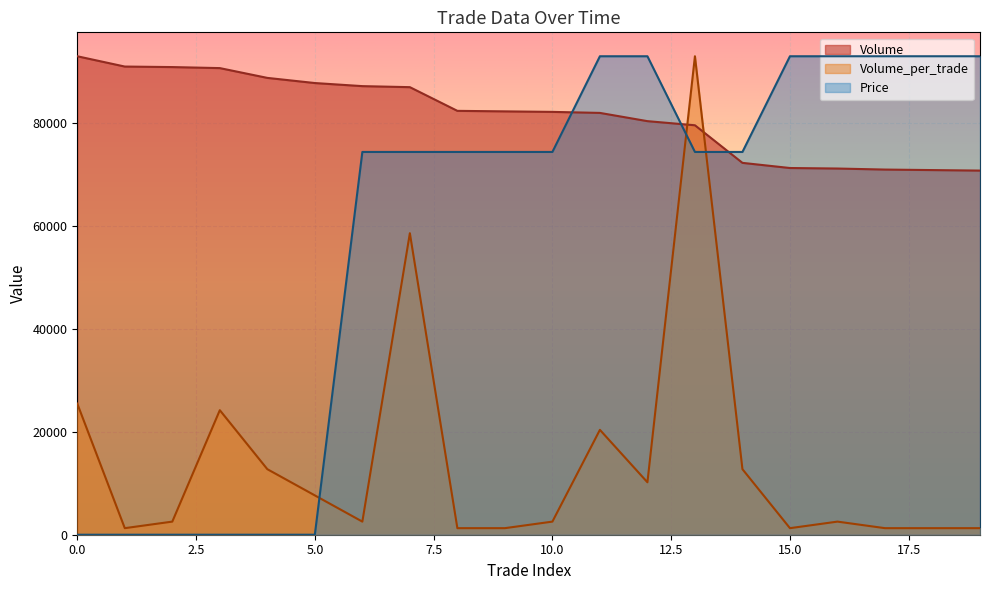

Rank the series by their average value, from lowest to highest.

Volume_per_trade, Price, Volume